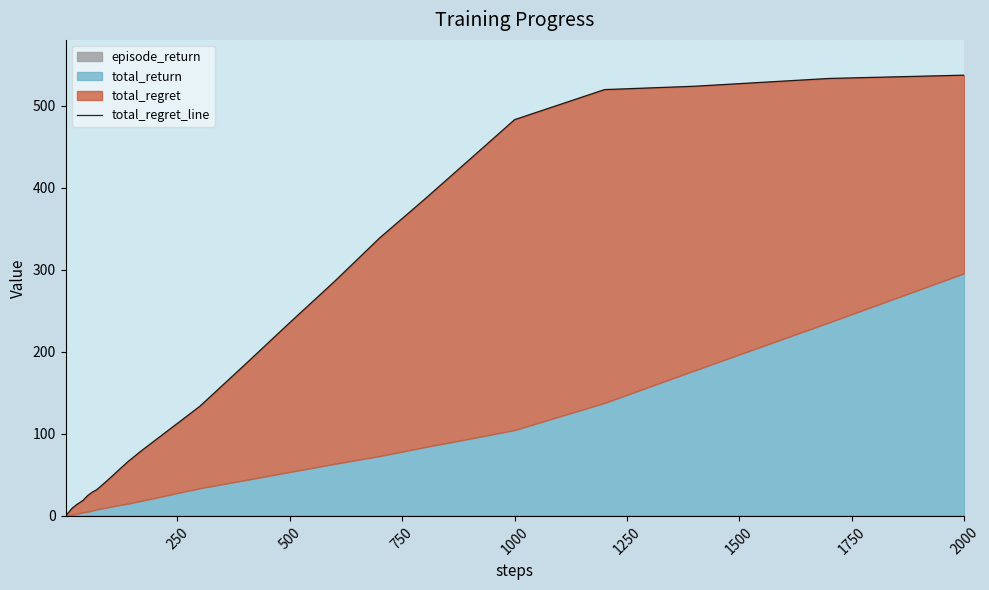

What is the smallest value displayed?

1.0